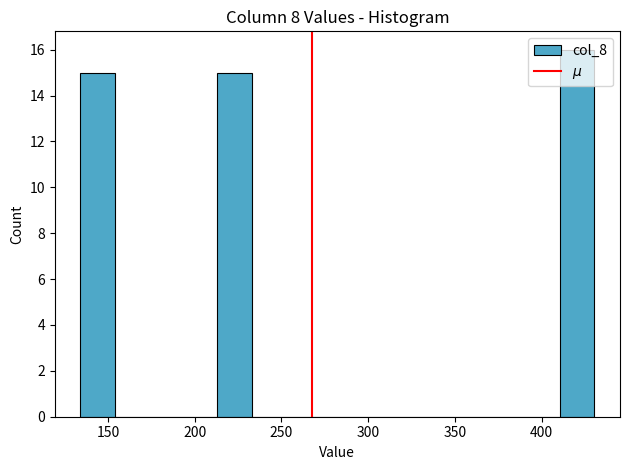

Around what value on the x-axis is the tallest bar? Give the approximate position of its centre, as read against the axis.

420